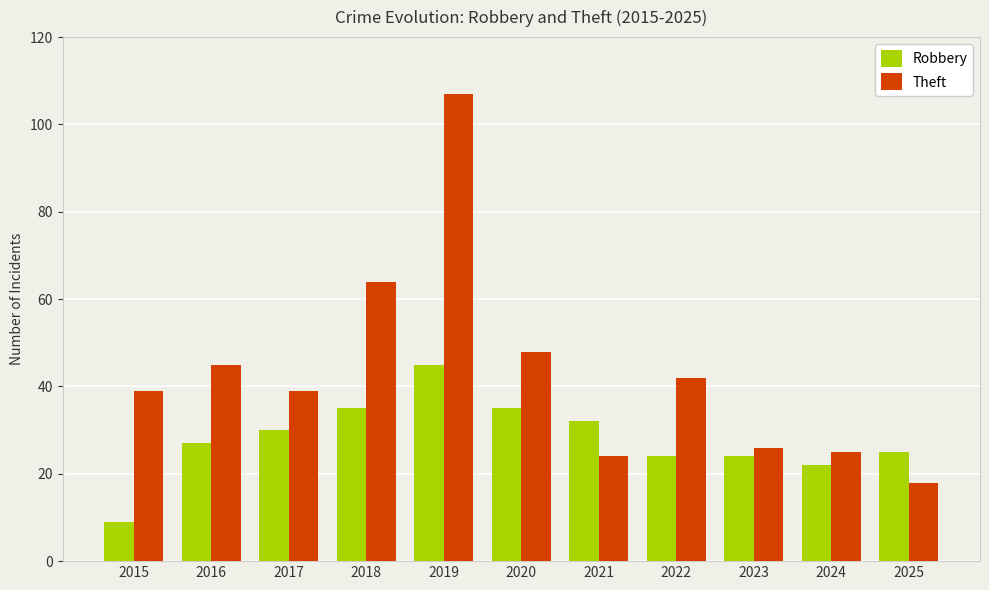

Which category has the highest value across all series?

2019